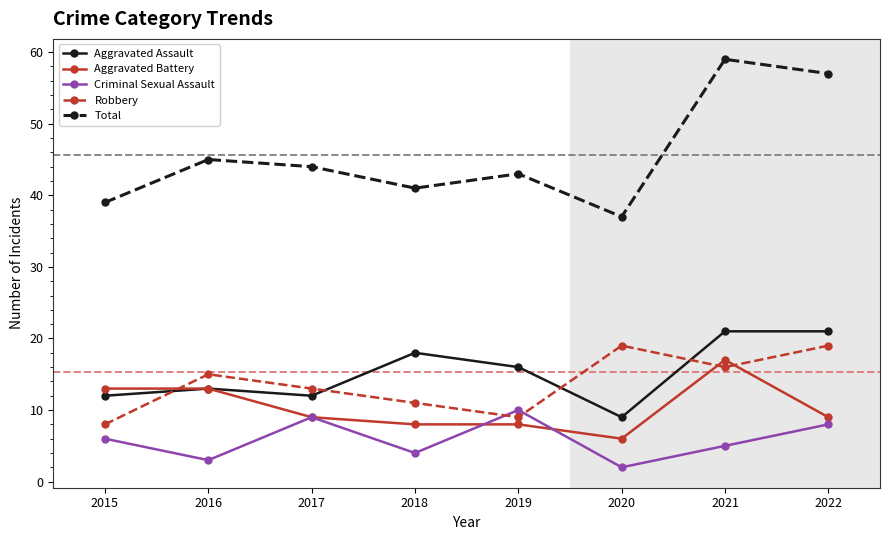

At which label does Aggravated Battery reach its minimum?

2020